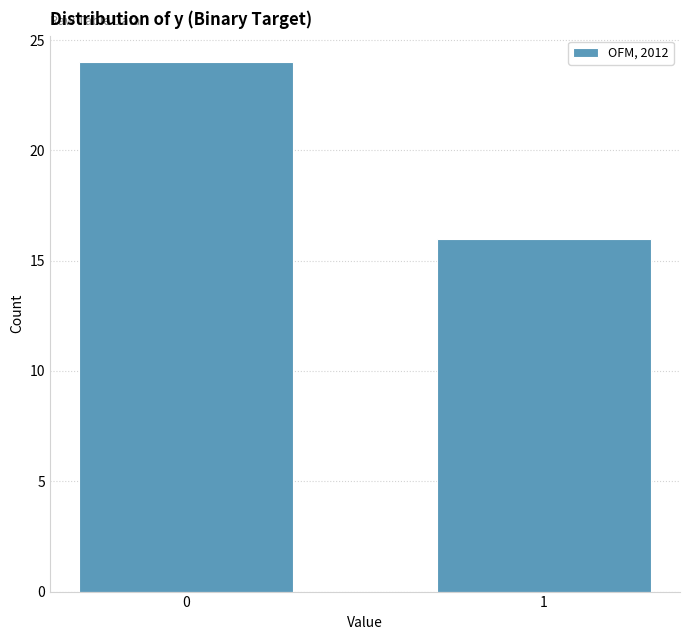

Reading right to left, what are all the values shown in this chart?

1=16	0=24